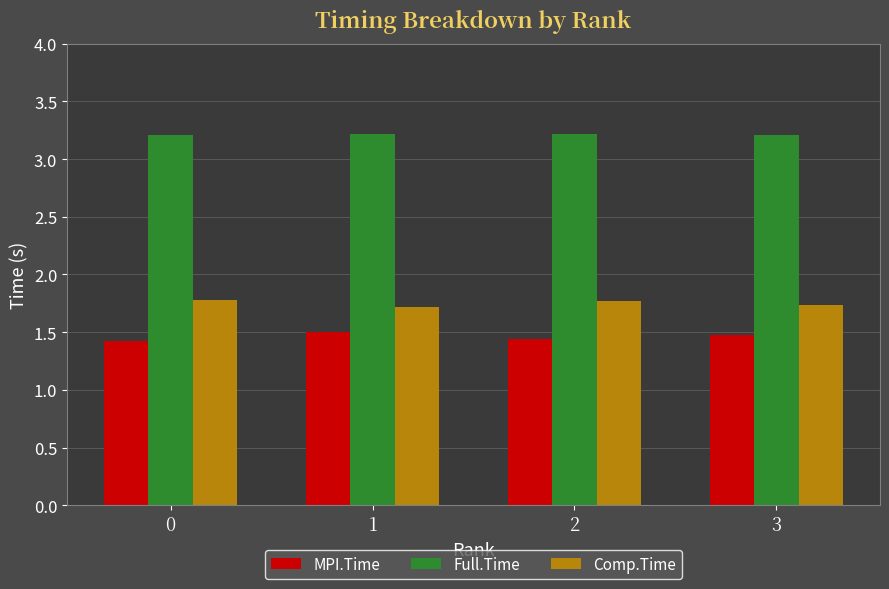

Count the number of data series in this chart.

3